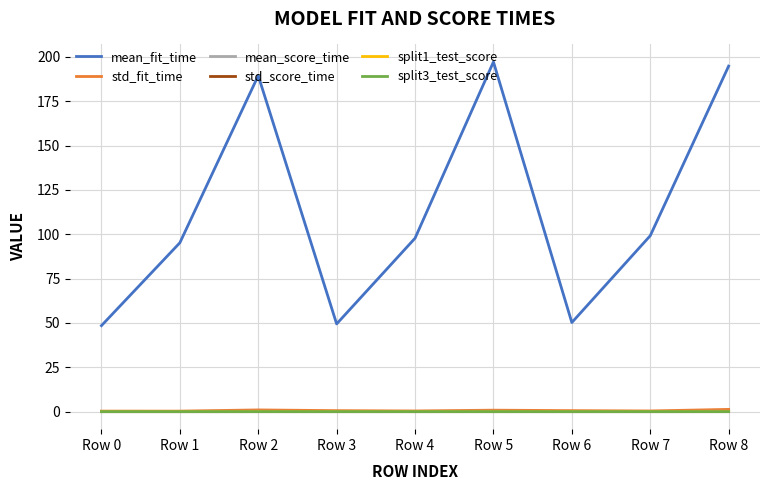

True or false: split1_test_score and mean_fit_time intersect in this chart.

False